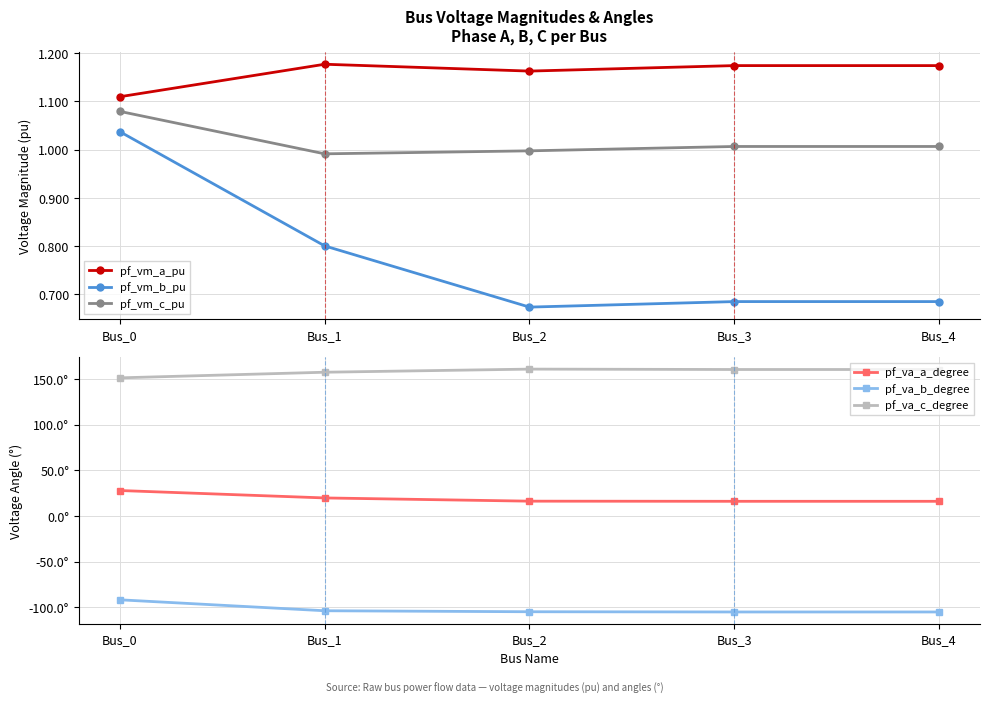

At how many categories does at least one series exceed -19?

5